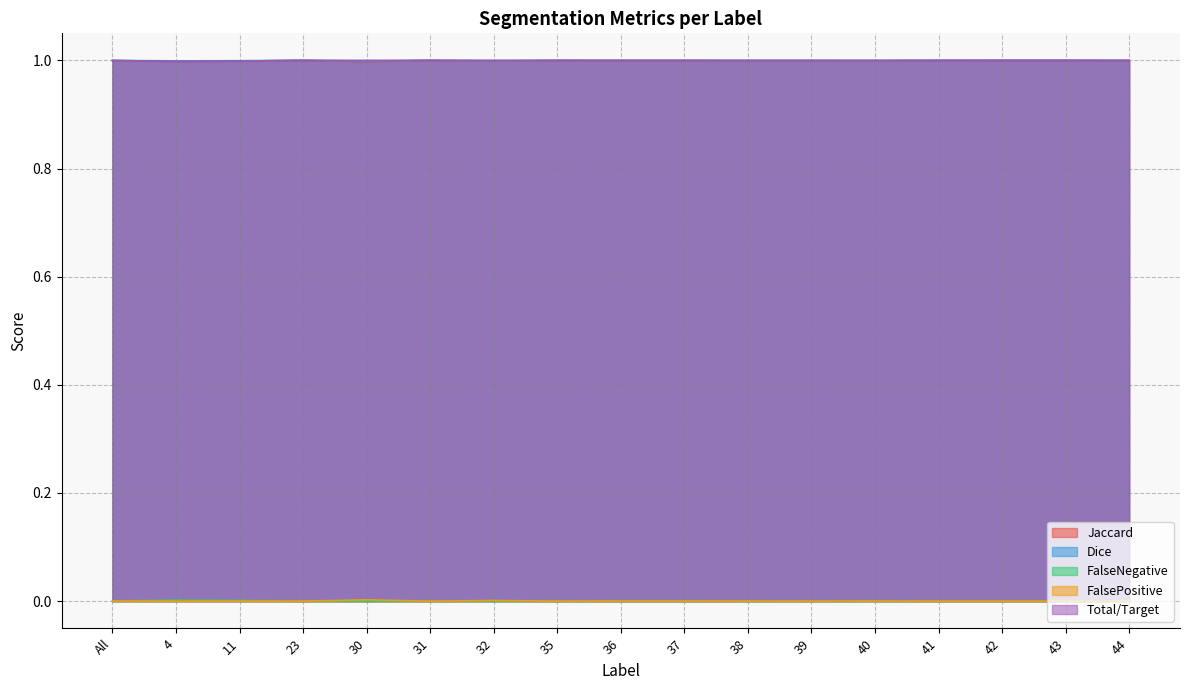

True or false: FalseNegative and Jaccard cross at least once.

False